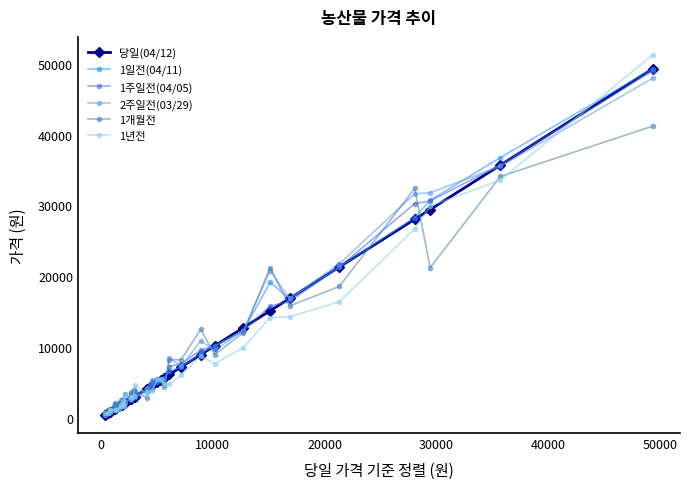

Which series has the widest spread of values?

1년전